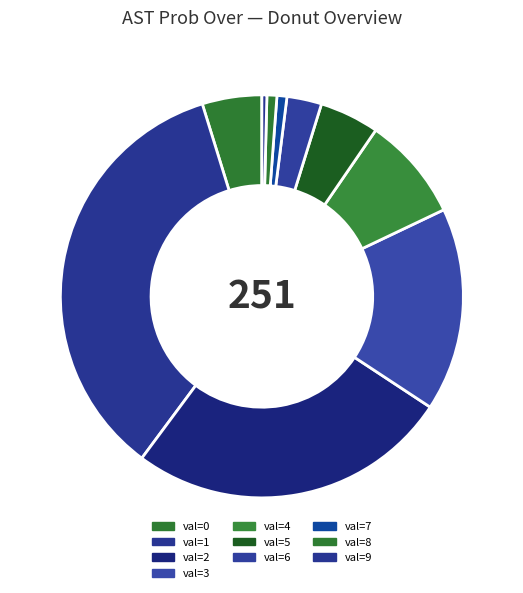

Count the number of slices in the pie.

10